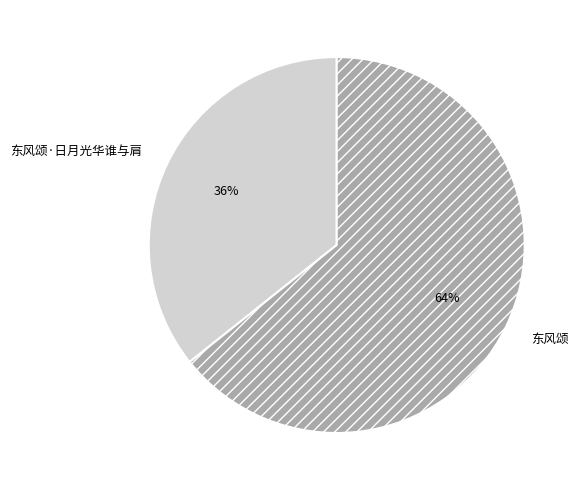

What is the ratio of the value at 东风颂·日月光华谁与肩 to the value at 东风颂?

0.6